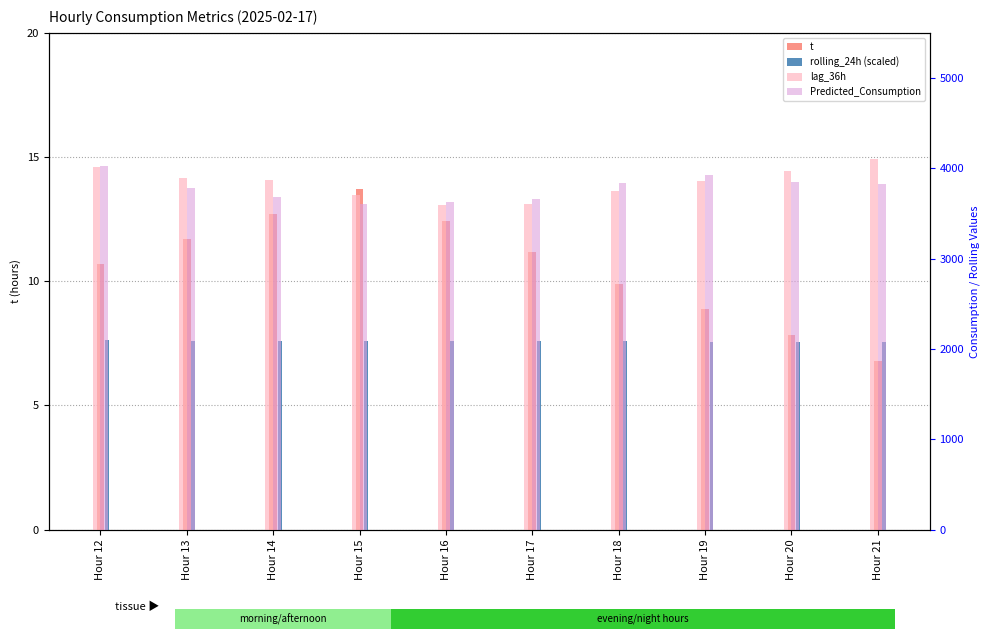

What is the highest value of the lag_36h series?

4100.0